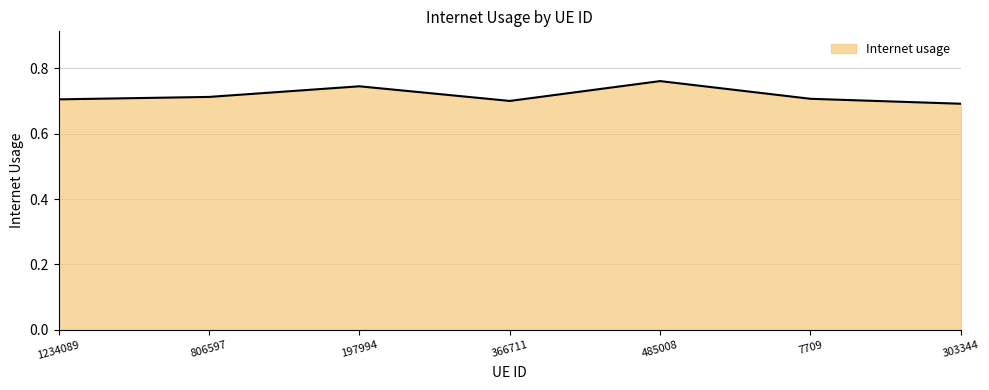

At which category does the chart reach its peak across all series?

485008